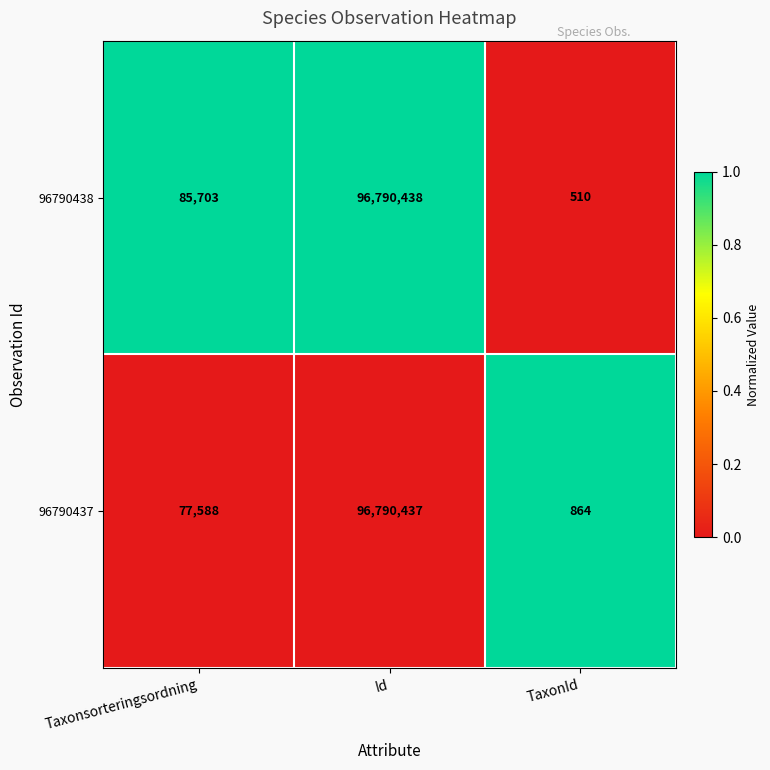

Is it true that 96790437 equals 1513 at TaxonId?

False